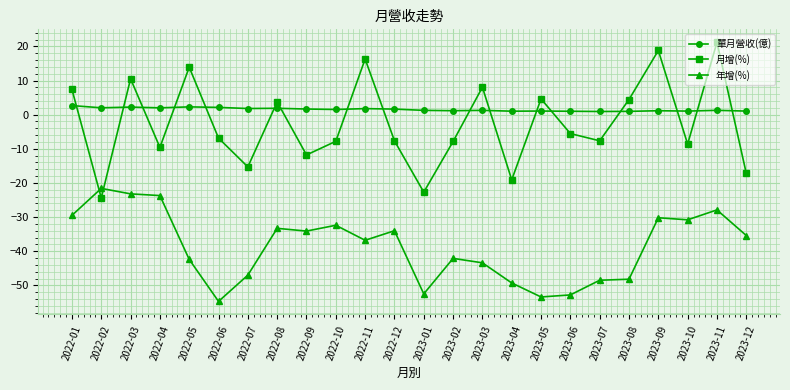

At 2023-05, list the series in order from smallest to largest.

年增(%), 單月營收(億), 月增(%)